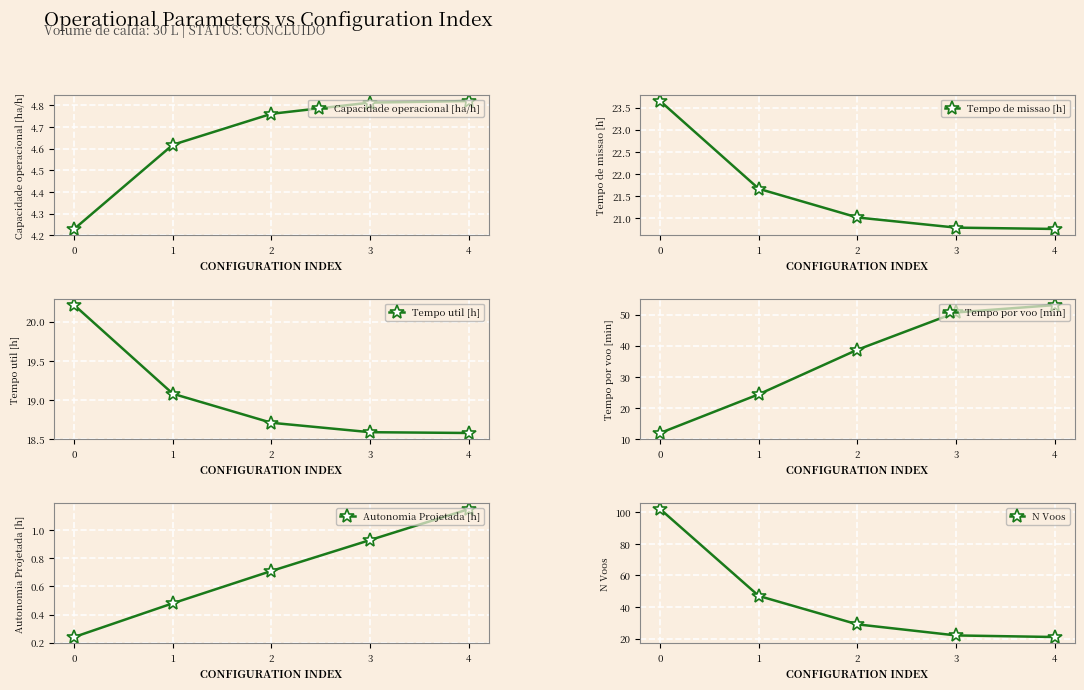

The Tempo por voo [min] series shows 50.7 at 3. True or false?

True